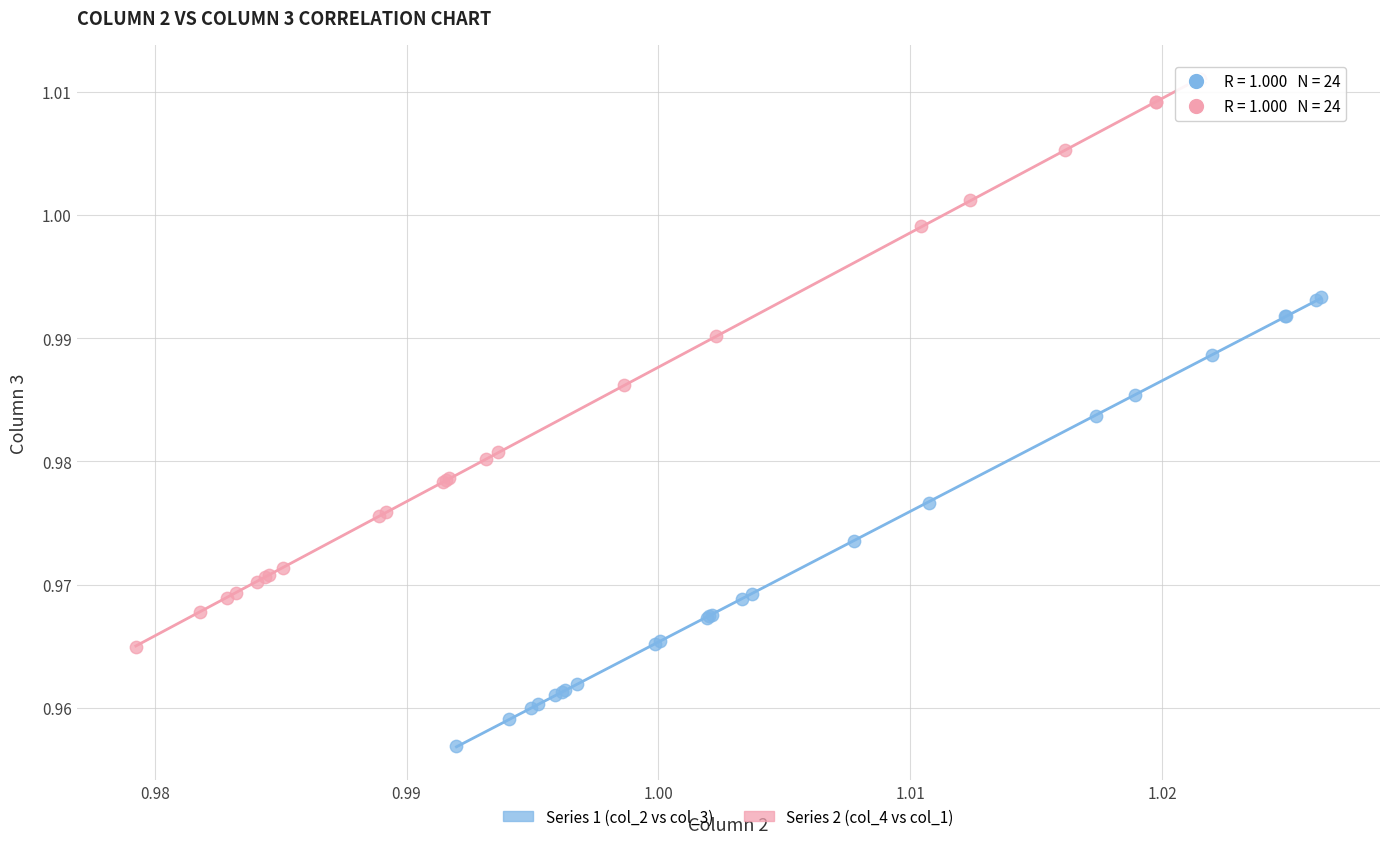

Which series has the largest Y range (max minus min)?

Series 2 (col_4 vs col_1)